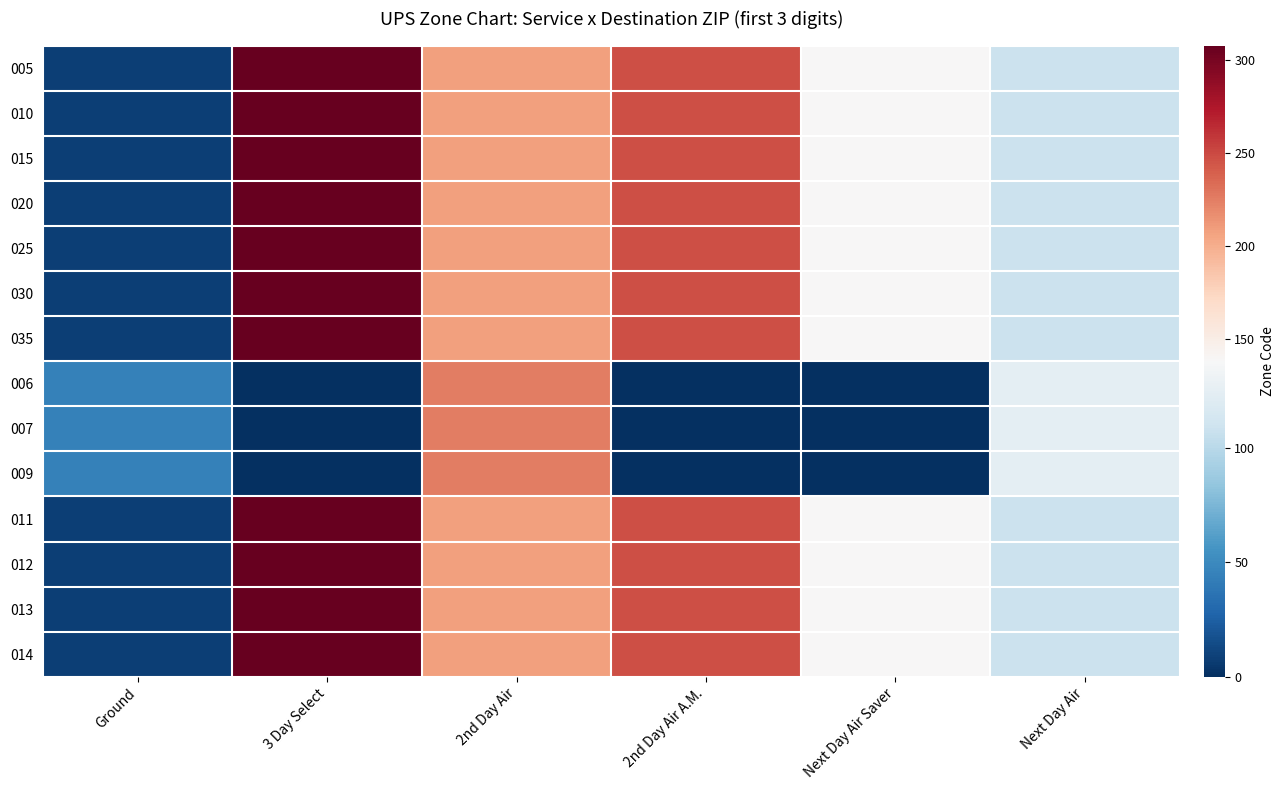

Reading left to right, extract all data points from this chart.

005: Ground=8	3 Day Select=308	2nd Day Air=208	2nd Day Air A.M.=248	Next Day Air Saver=138	Next Day Air=108
010: Ground=8	3 Day Select=308	2nd Day Air=208	2nd Day Air A.M.=248	Next Day Air Saver=138	Next Day Air=108
015: Ground=8	3 Day Select=308	2nd Day Air=208	2nd Day Air A.M.=248	Next Day Air Saver=138	Next Day Air=108
020: Ground=8	3 Day Select=308	2nd Day Air=208	2nd Day Air A.M.=248	Next Day Air Saver=138	Next Day Air=108
025: Ground=8	3 Day Select=308	2nd Day Air=208	2nd Day Air A.M.=248	Next Day Air Saver=138	Next Day Air=108
030: Ground=8	3 Day Select=308	2nd Day Air=208	2nd Day Air A.M.=248	Next Day Air Saver=138	Next Day Air=108
035: Ground=8	3 Day Select=308	2nd Day Air=208	2nd Day Air A.M.=248	Next Day Air Saver=138	Next Day Air=108
006: Ground=45	3 Day Select=0	2nd Day Air=225	2nd Day Air A.M.=0	Next Day Air Saver=0	Next Day Air=125
007: Ground=45	3 Day Select=0	2nd Day Air=225	2nd Day Air A.M.=0	Next Day Air Saver=0	Next Day Air=125
009: Ground=45	3 Day Select=0	2nd Day Air=225	2nd Day Air A.M.=0	Next Day Air Saver=0	Next Day Air=125
011: Ground=8	3 Day Select=308	2nd Day Air=208	2nd Day Air A.M.=248	Next Day Air Saver=138	Next Day Air=108
012: Ground=8	3 Day Select=308	2nd Day Air=208	2nd Day Air A.M.=248	Next Day Air Saver=138	Next Day Air=108
013: Ground=8	3 Day Select=308	2nd Day Air=208	2nd Day Air A.M.=248	Next Day Air Saver=138	Next Day Air=108
014: Ground=8	3 Day Select=308	2nd Day Air=208	2nd Day Air A.M.=248	Next Day Air Saver=138	Next Day Air=108